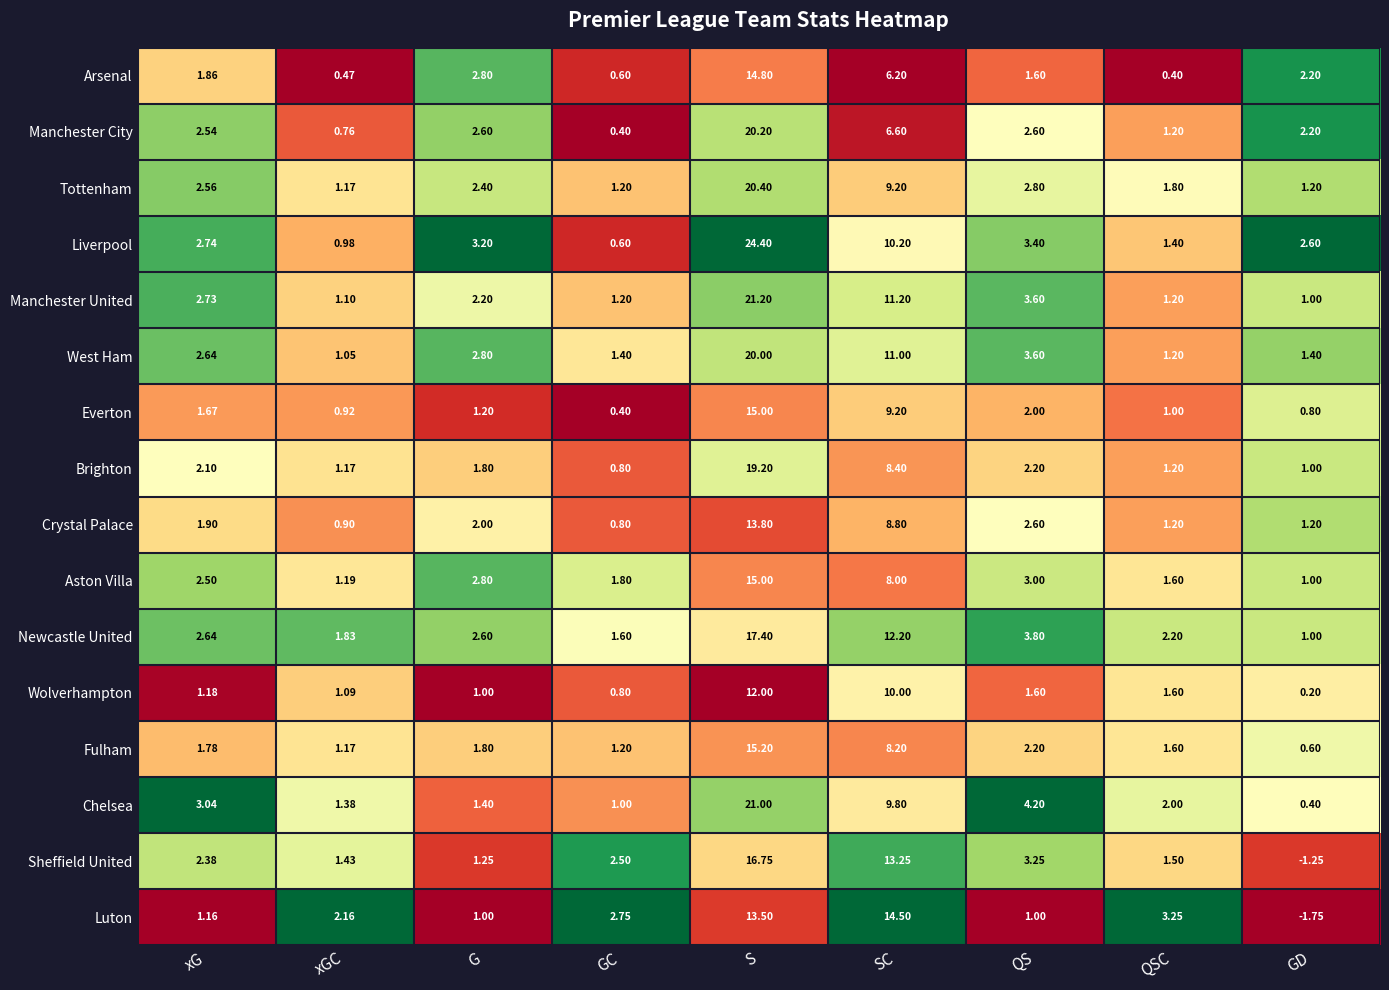

At which category is the sum across all series the highest?

S